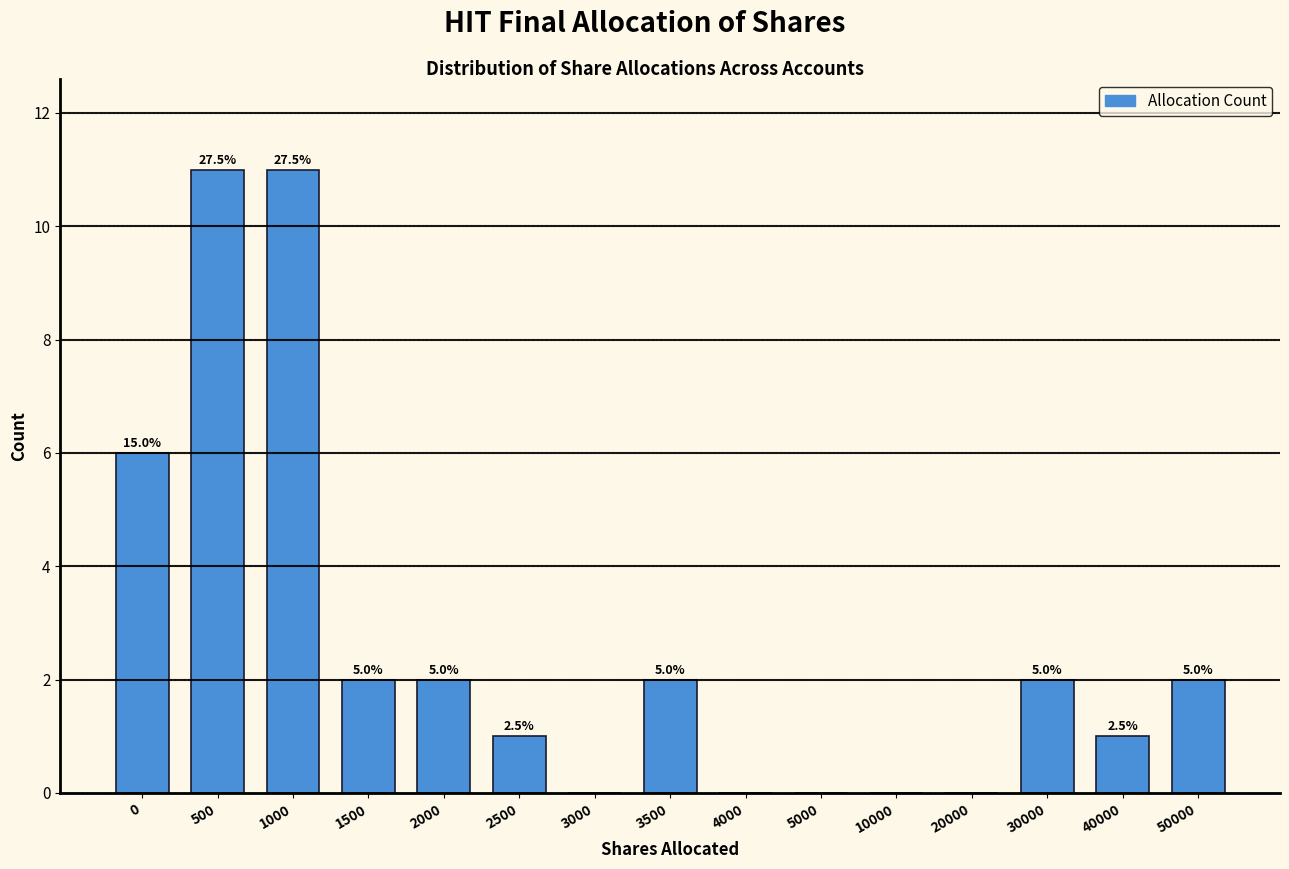

Are the bars horizontal?

No